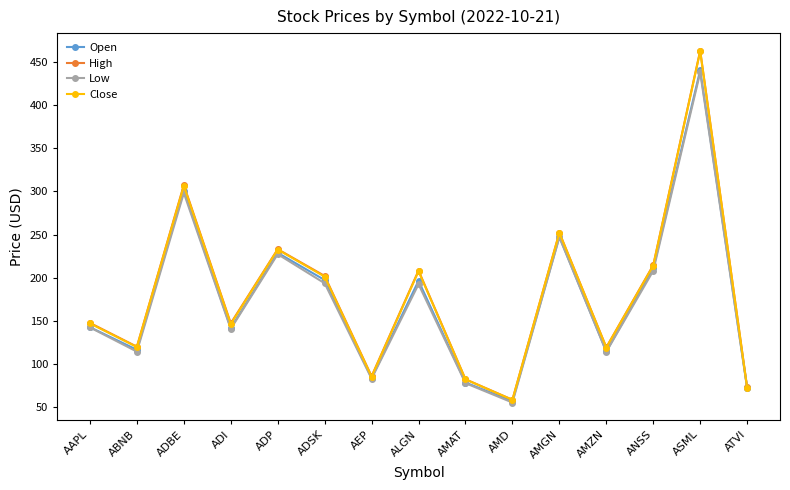

At which label does Close first exceed 147?

AAPL